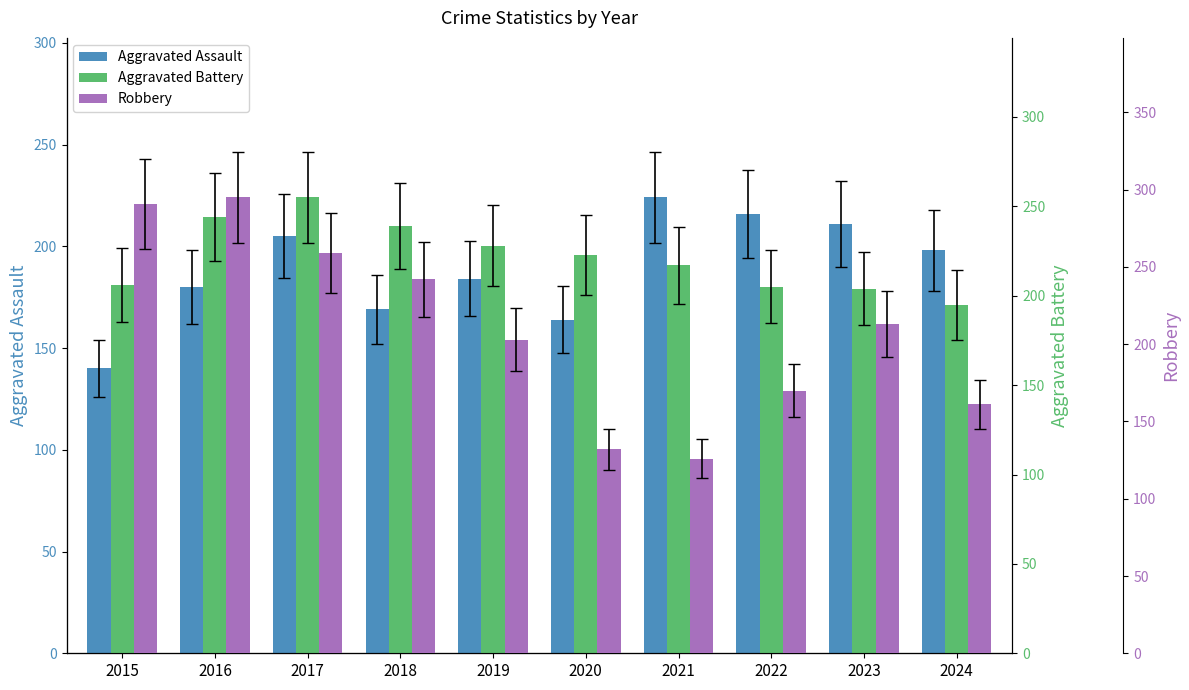

Rank the series at 2020 from lowest to highest value.

Robbery, Aggravated Assault, Aggravated Battery